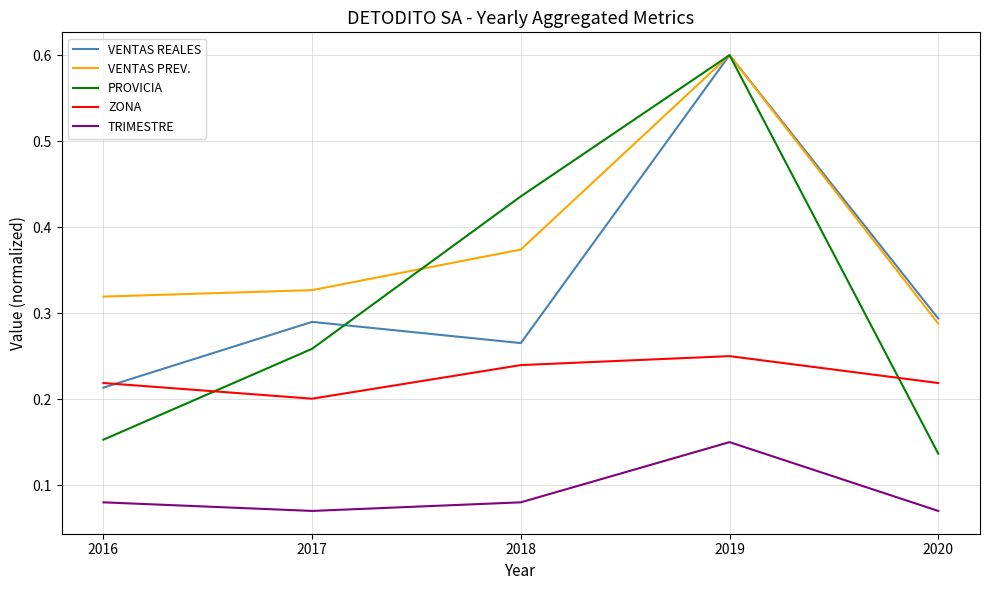

The VENTAS PREV. series shows 0.1 at 2016. True or false?

False